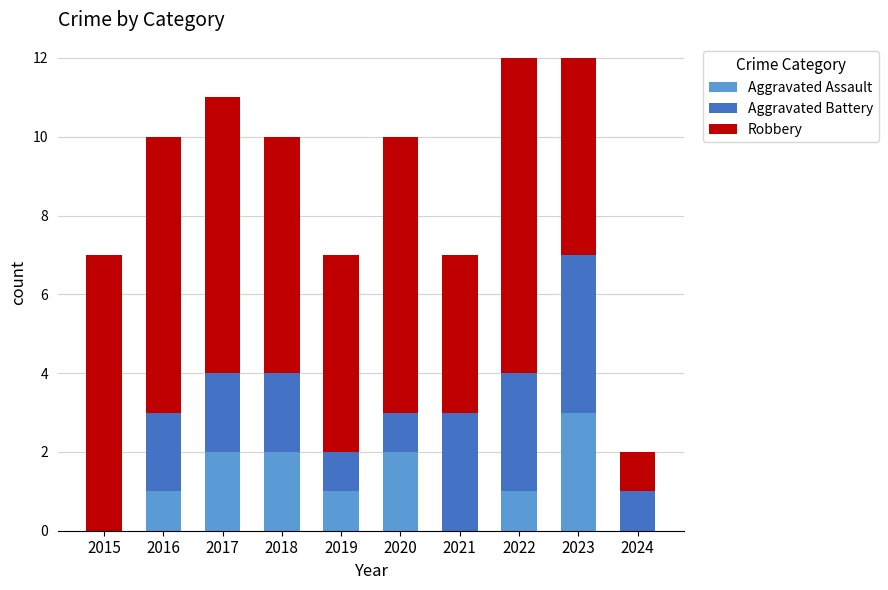

The value of Aggravated Assault at 2021 is -1. True or false?

False